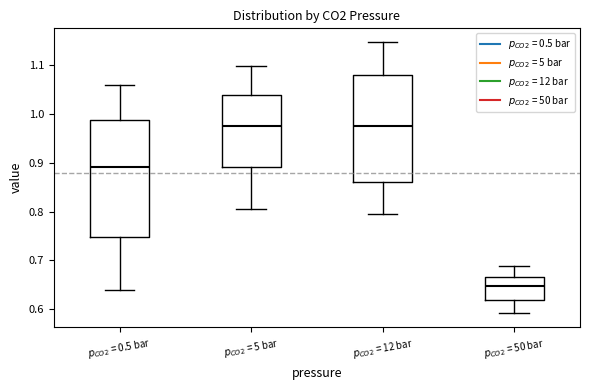

Reading left to right, transcribe this box plot: for each box, give where its median line is, the range the box spans, and where its two whiskers end, as read against the y-axis. The values are not printed on the chart, so give them approximately, as read against the axis.

$p_{CO2}$ = 0.5 bar: median 0.89, box 0.75 to 0.99, whiskers 0.64 to 1.06
$p_{CO2}$ = 5 bar: median 0.97, box 0.89 to 1.04, whiskers 0.81 to 1.10
$p_{CO2}$ = 12 bar: median 0.98, box 0.86 to 1.08, whiskers 0.80 to 1.15
$p_{CO2}$ = 50 bar: median 0.65, box 0.62 to 0.67, whiskers 0.59 to 0.69